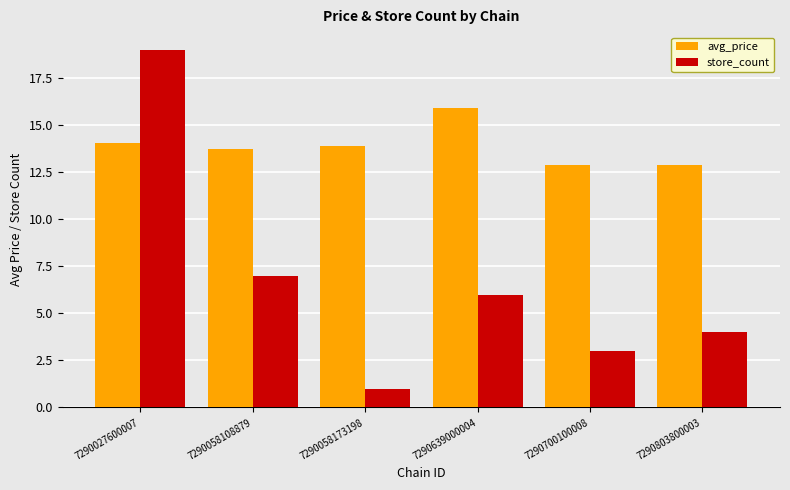

What is the total value across all series at 7290700100008?

15.9